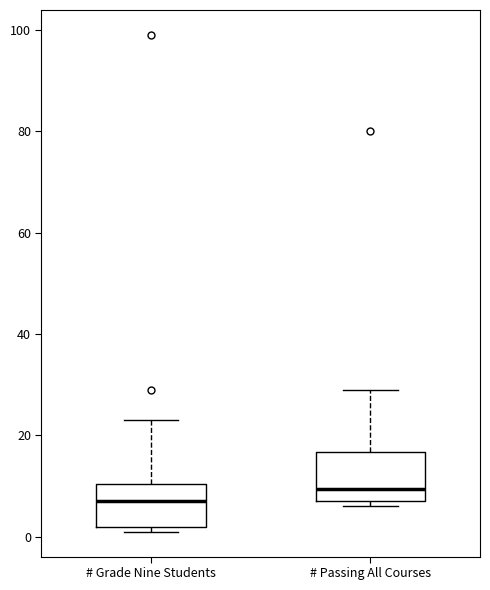

Which box has the highest median line?

# Passing All Courses